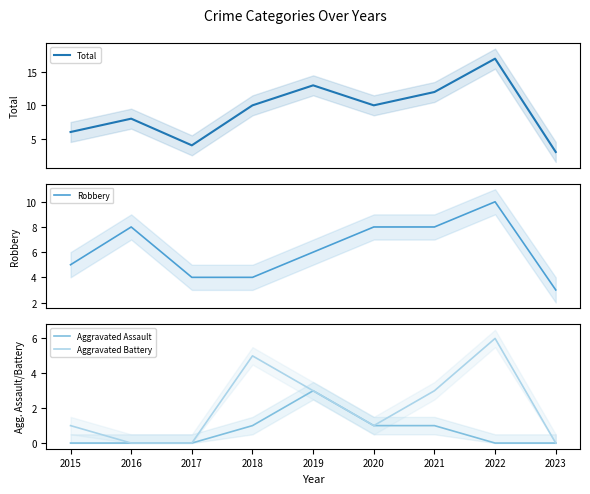

What is the value of the Total point at the 4th from the left?

10